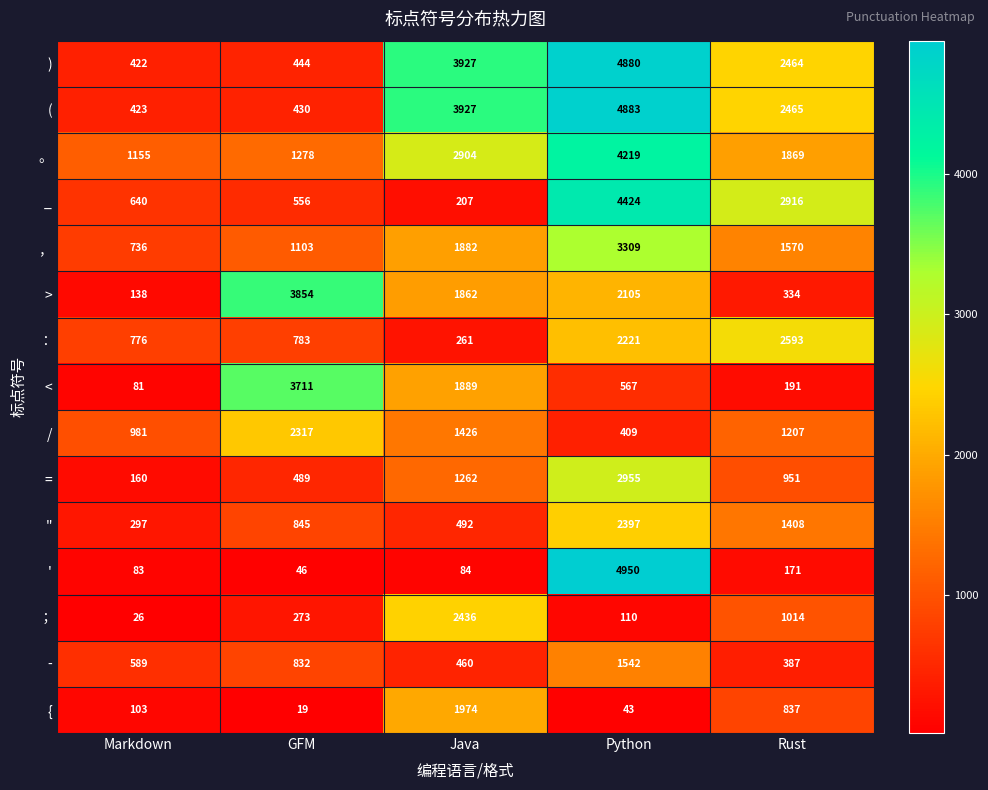

Where is ( nearest to the value 2653?

Rust